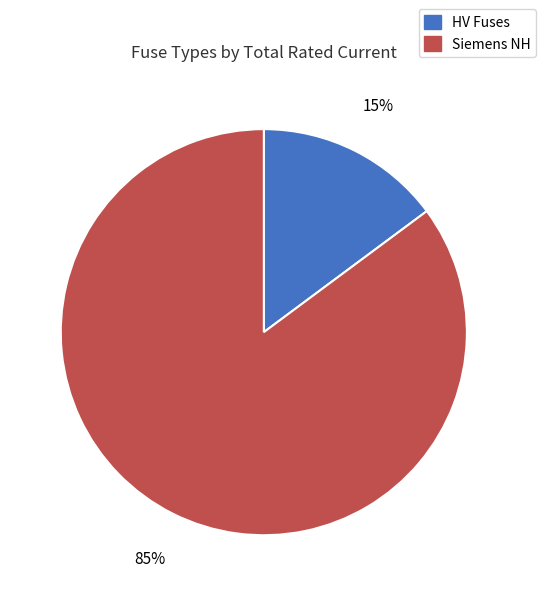

Is there any slice that represents more than half of the pie?

Yes